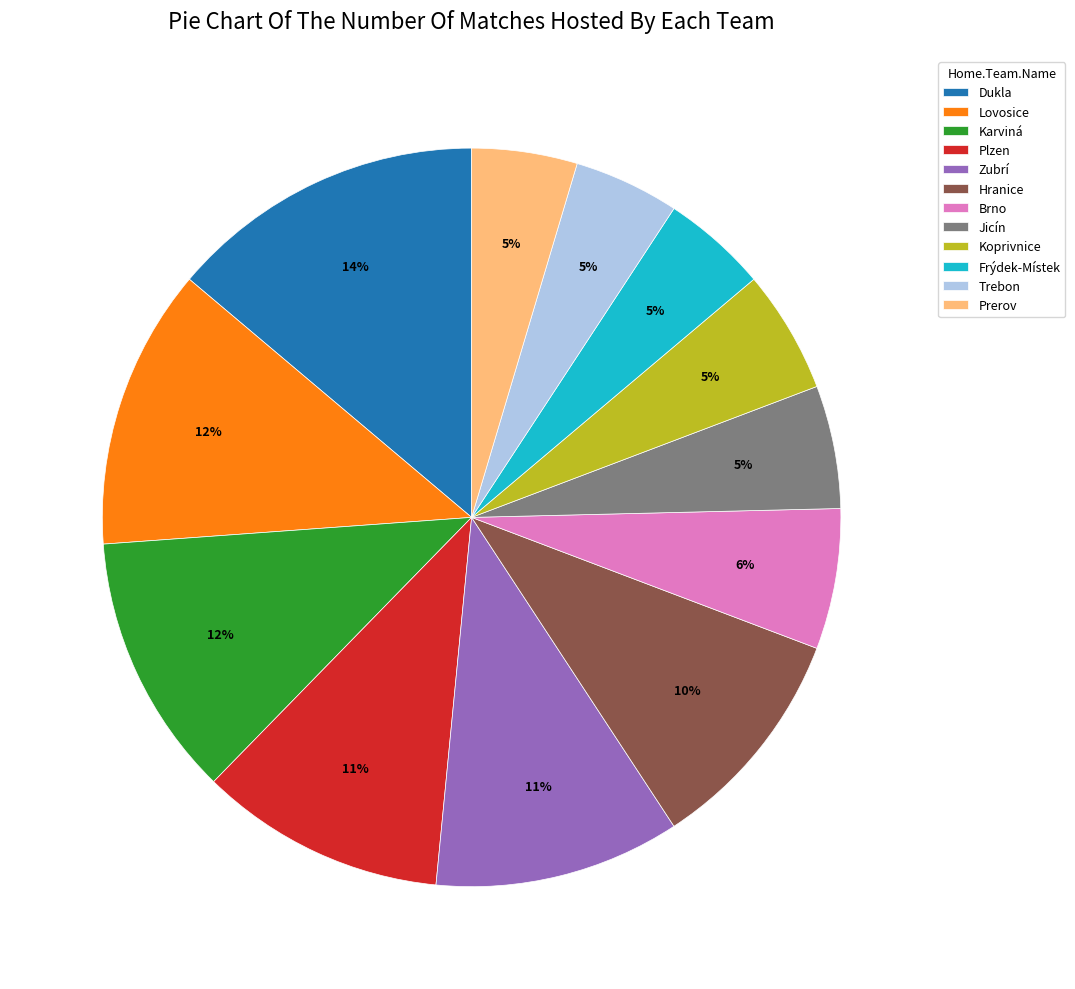

Does Plzen represent more than half of the total?

No